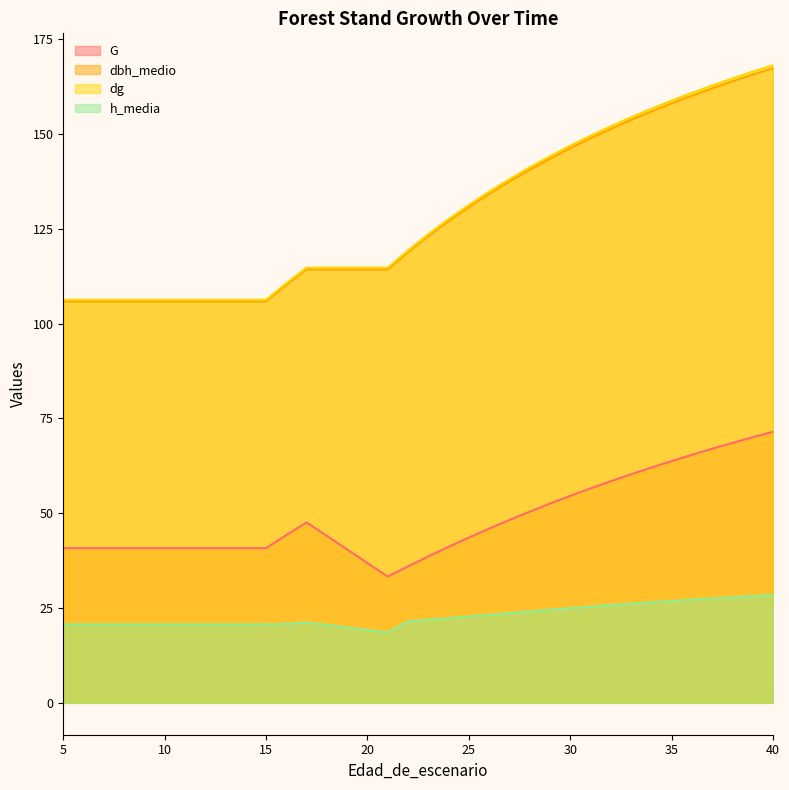

True or false: h_media and G intersect in this chart.

False